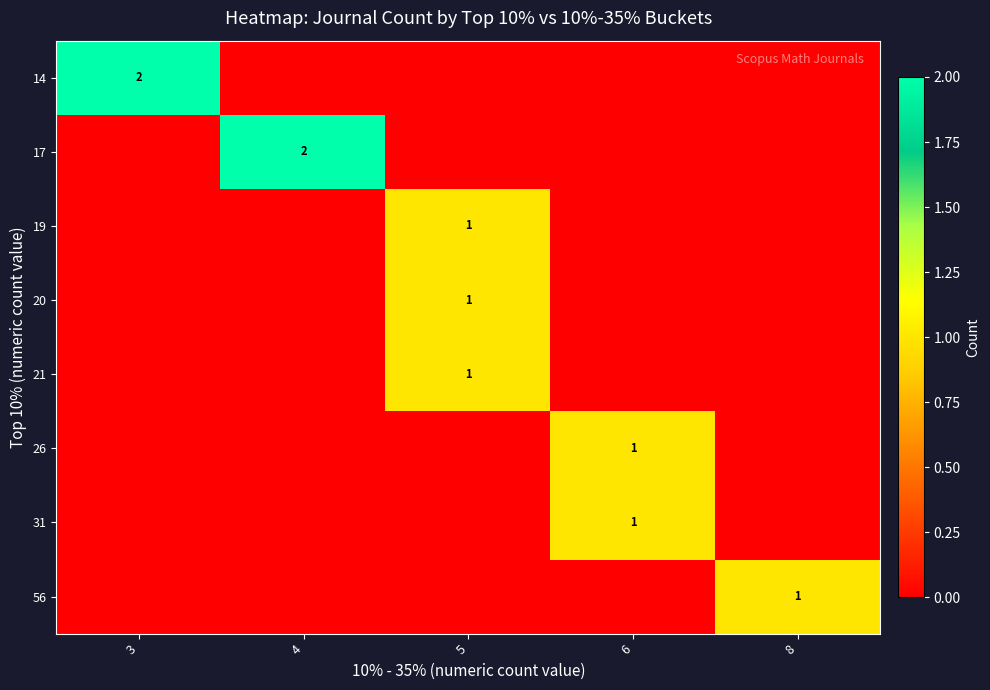

The value of 21 at 5 is 1. True or false?

True